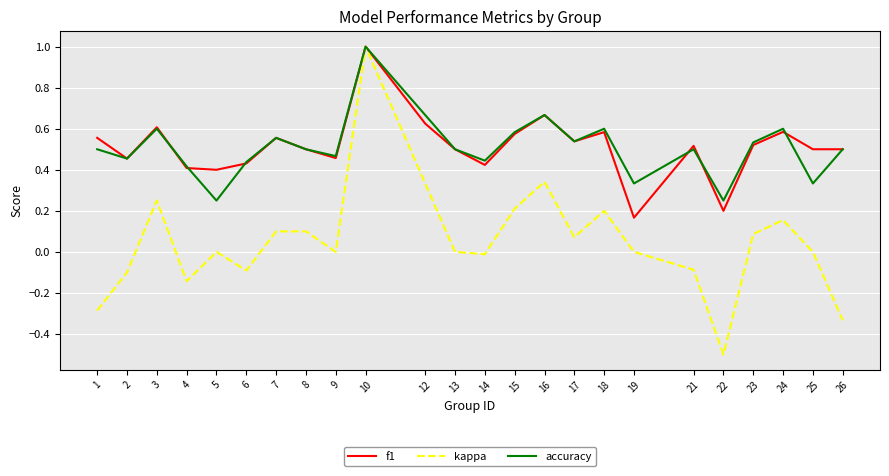

True or false: accuracy has a value of 0.4 at 5.

False